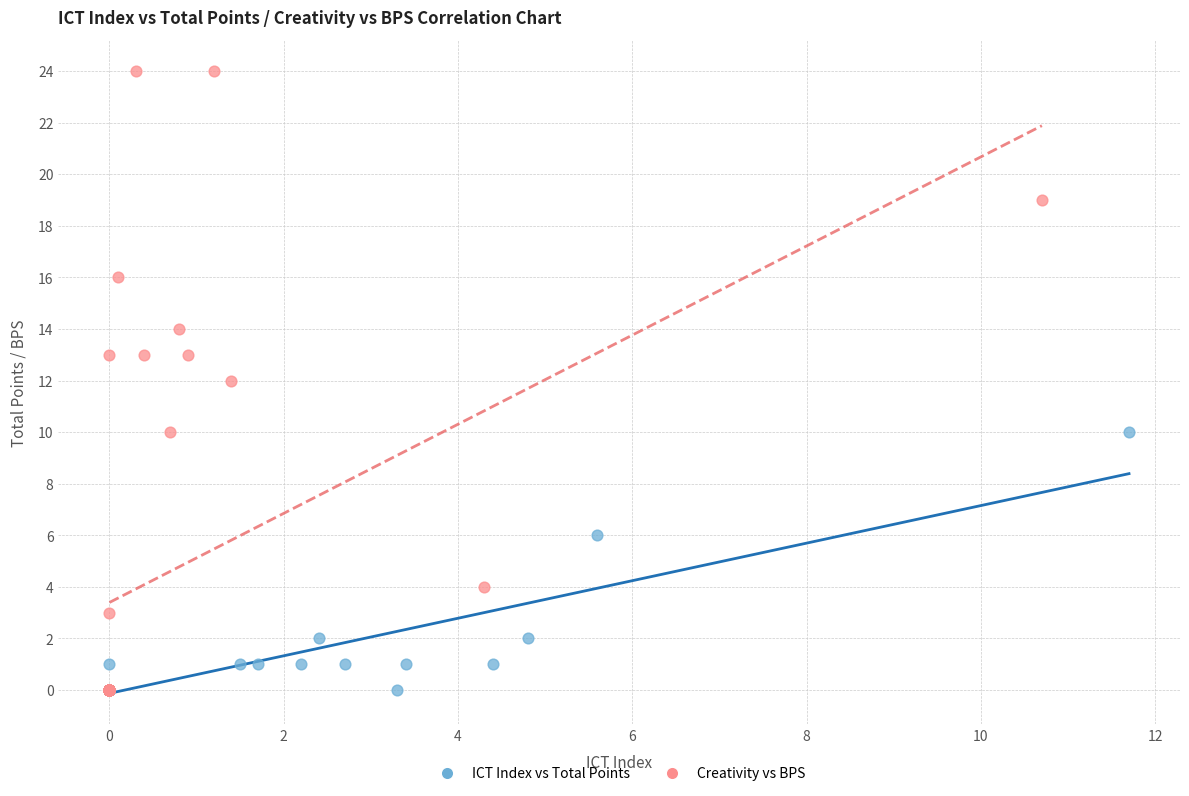

Which series reaches the maximum Y coordinate?

Creativity vs BPS